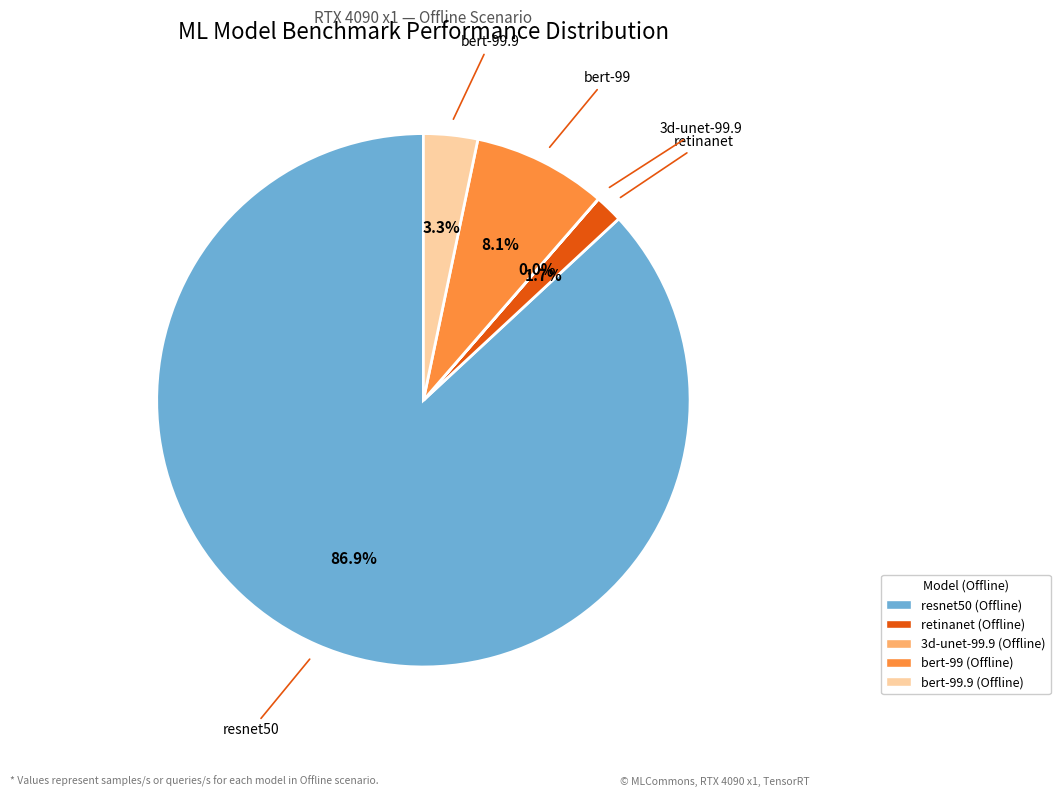

Which slice is the largest?

resnet50 (Offline)